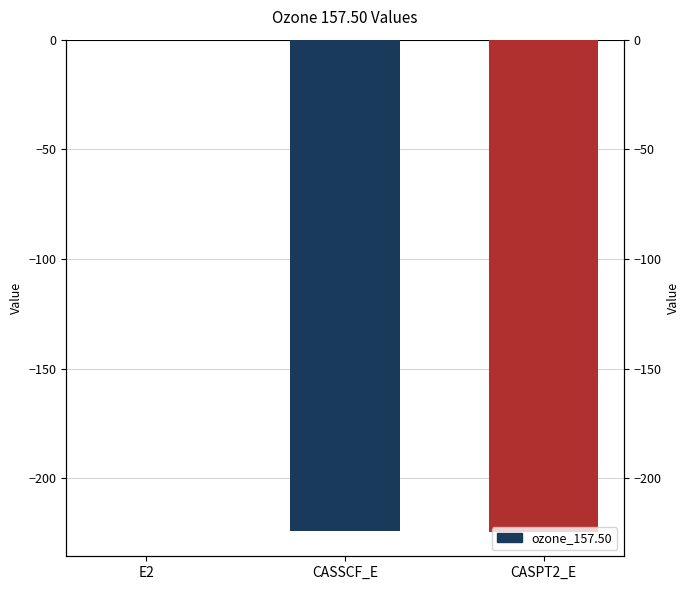

Reading left to right, what are all the values shown in this chart?

E2=-0.1	CASSCF_E=-224.3	CASPT2_E=-224.4